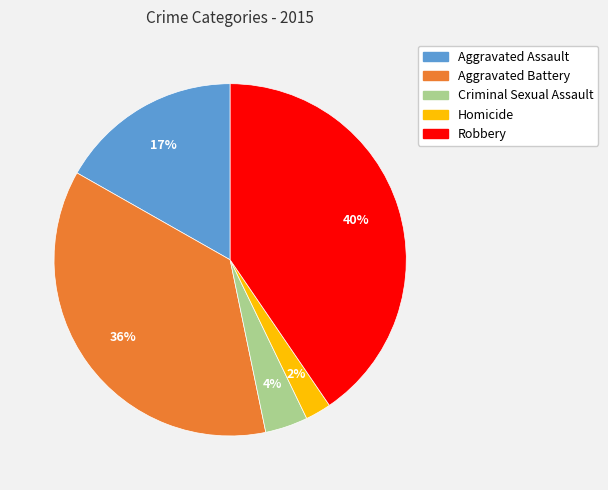

The Aggravated Battery slice represents 36% of the pie. True or false?

True